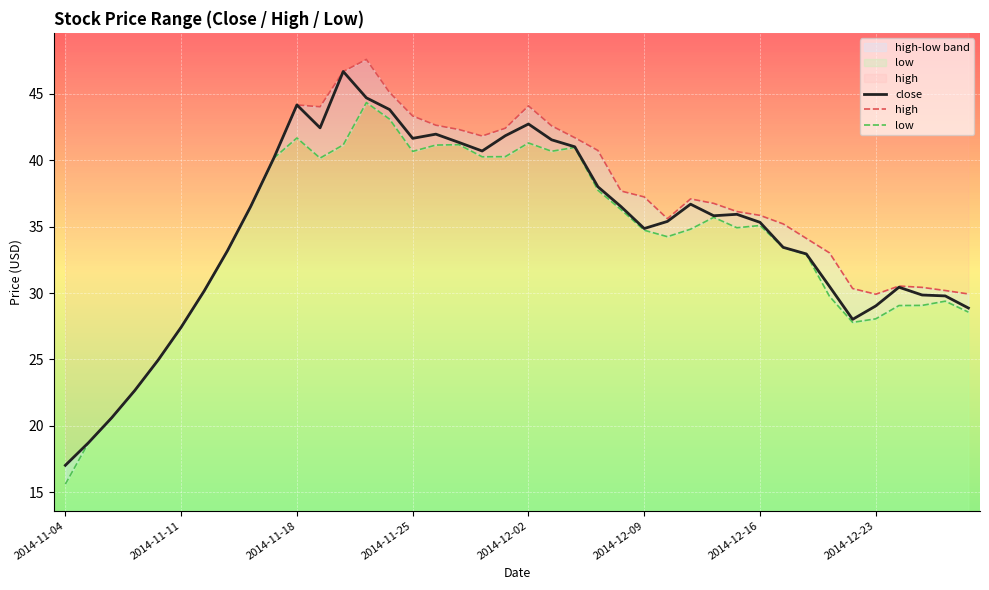

The value of high at 26 is 62.7. True or false?

False